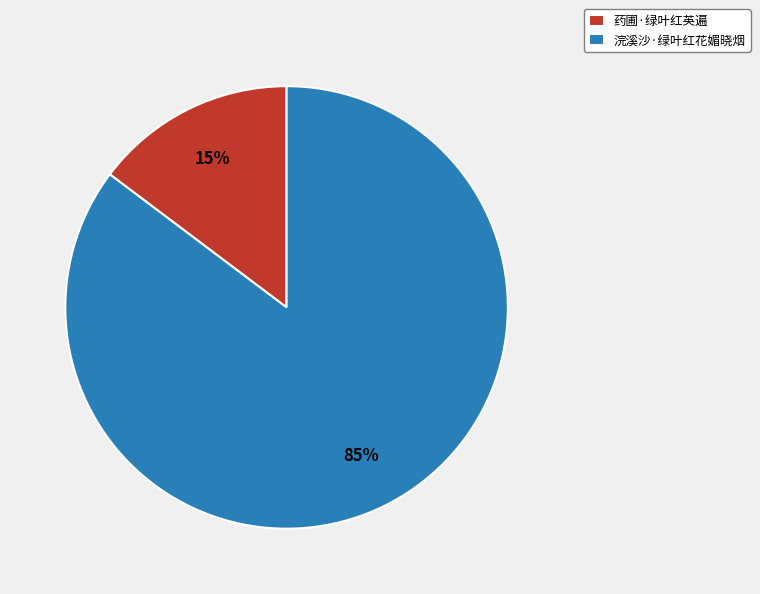

Does 浣溪沙·绿叶红花媚晓烟 represent more than half of the total?

Yes